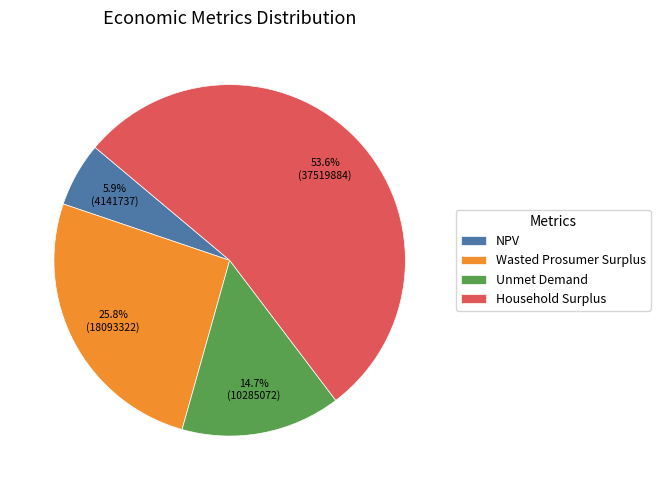

Is it true that Wasted Prosumer Surplus is 26% of the pie?

True